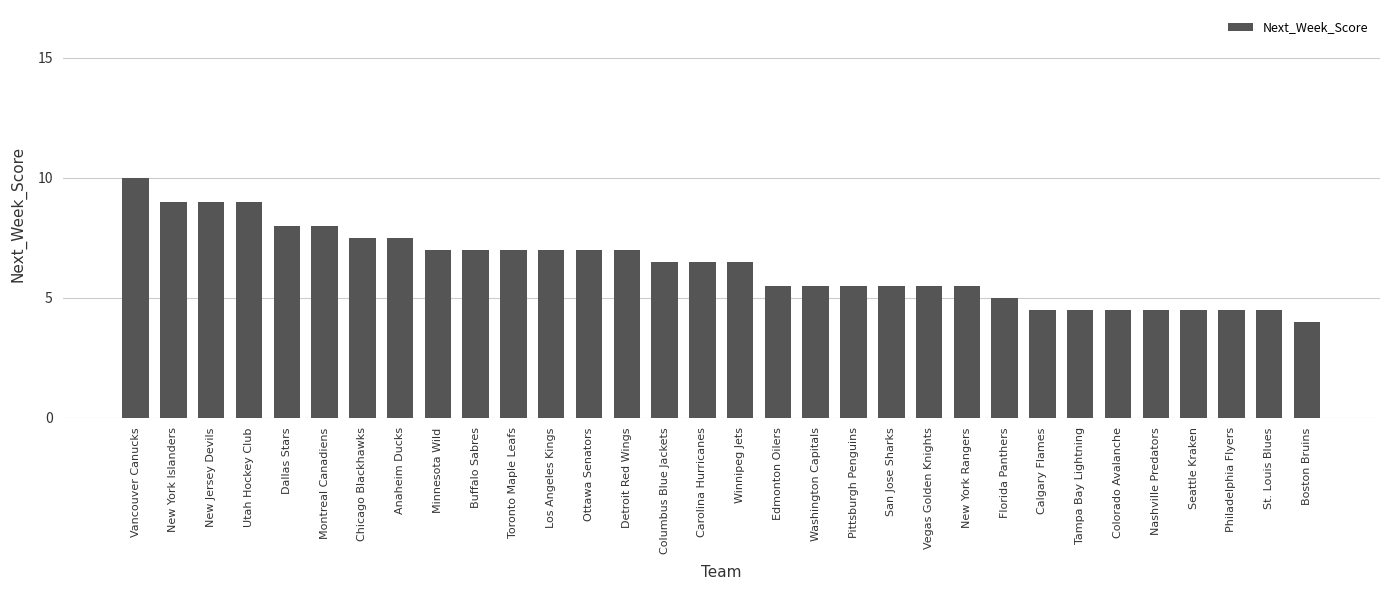

Is it true that the value at Seattle Kraken is 1.8?

False